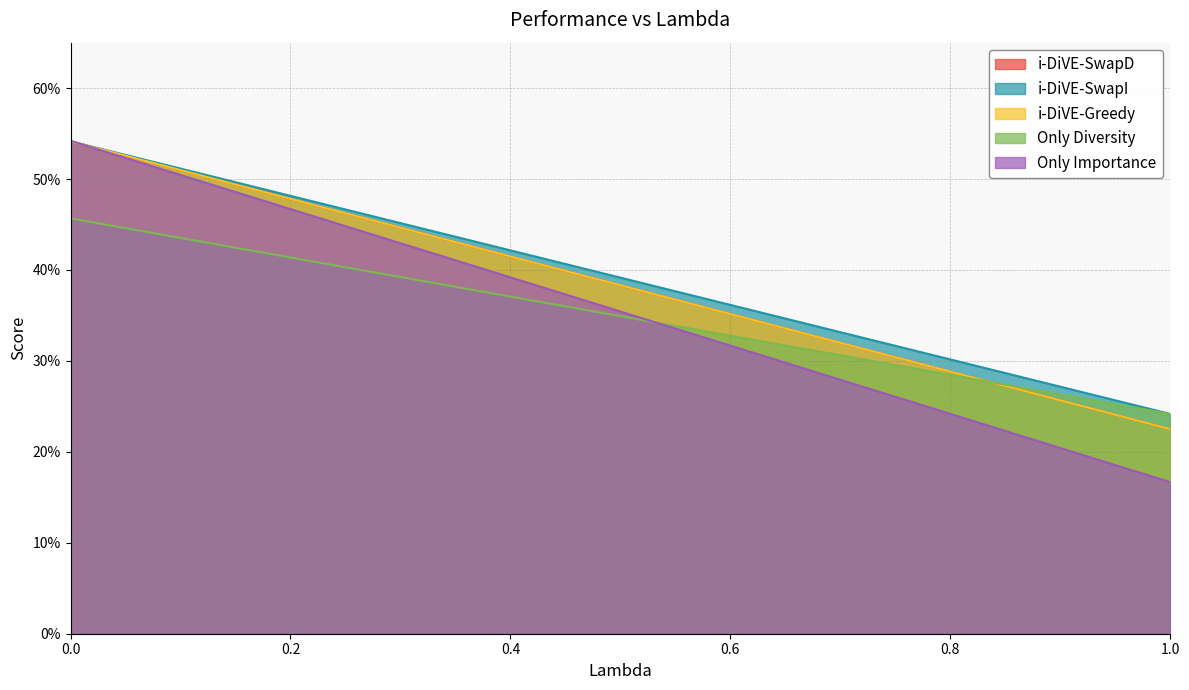

At 0.8, list the series in order from largest to smallest.

i-DiVE-SwapI, i-DiVE-SwapD, i-DiVE-Greedy, Only Diversity, Only Importance